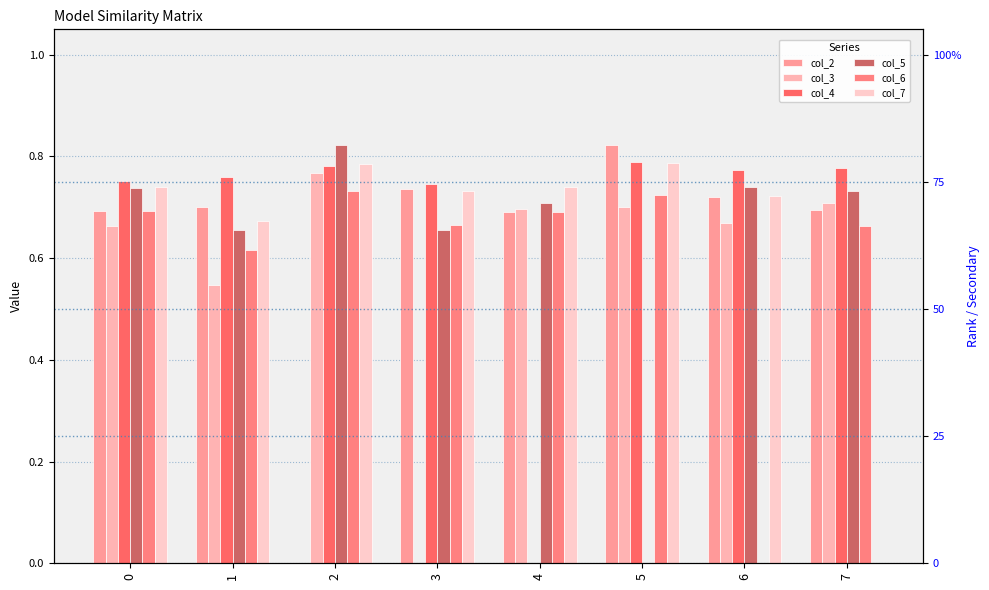

What is the sum of all col_7 values?

5.2